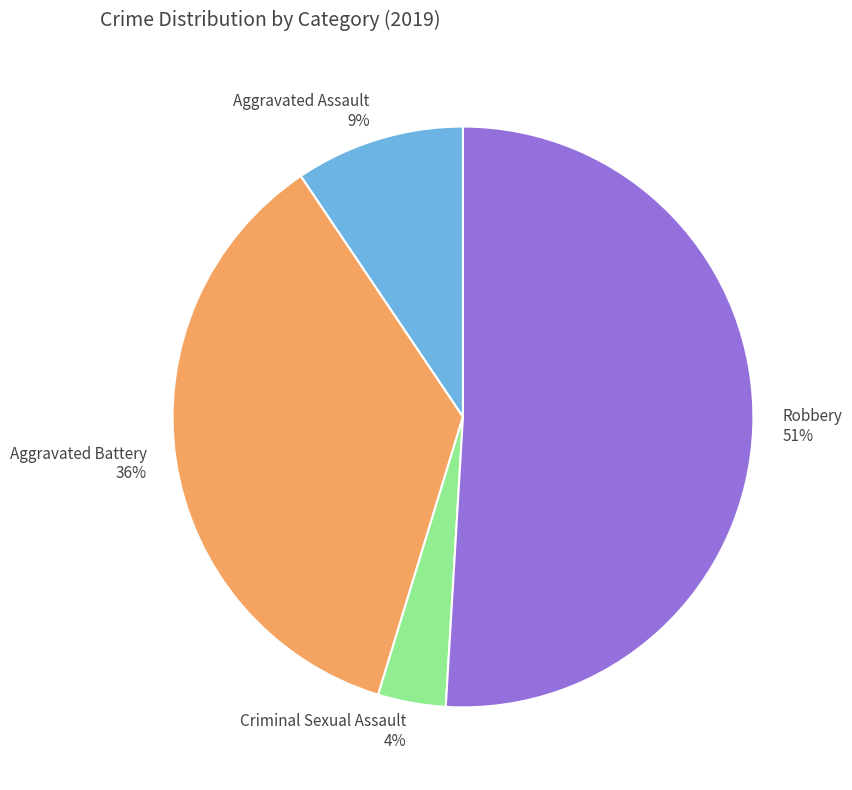

Which slice is the largest?

Robbery